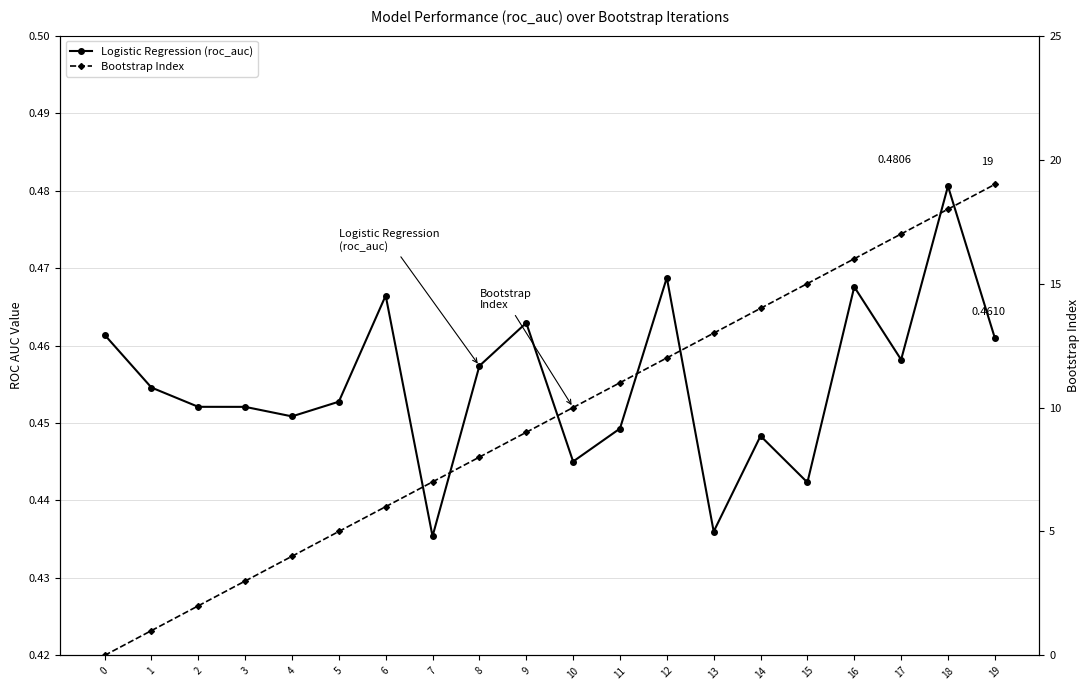

What is the value of the Bootstrap Index point at the 2nd from the left?

1.0